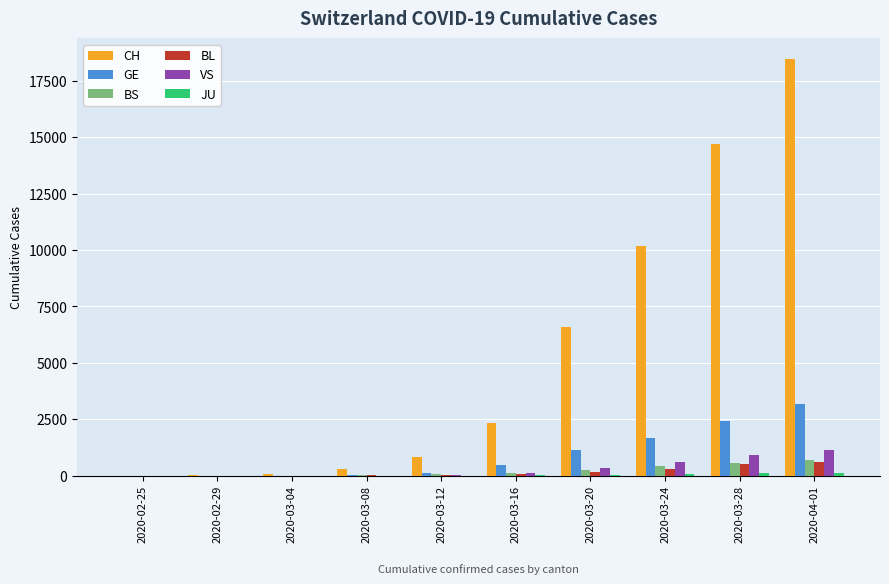

The value of CH at 2020-03-20 is 2649. True or false?

False